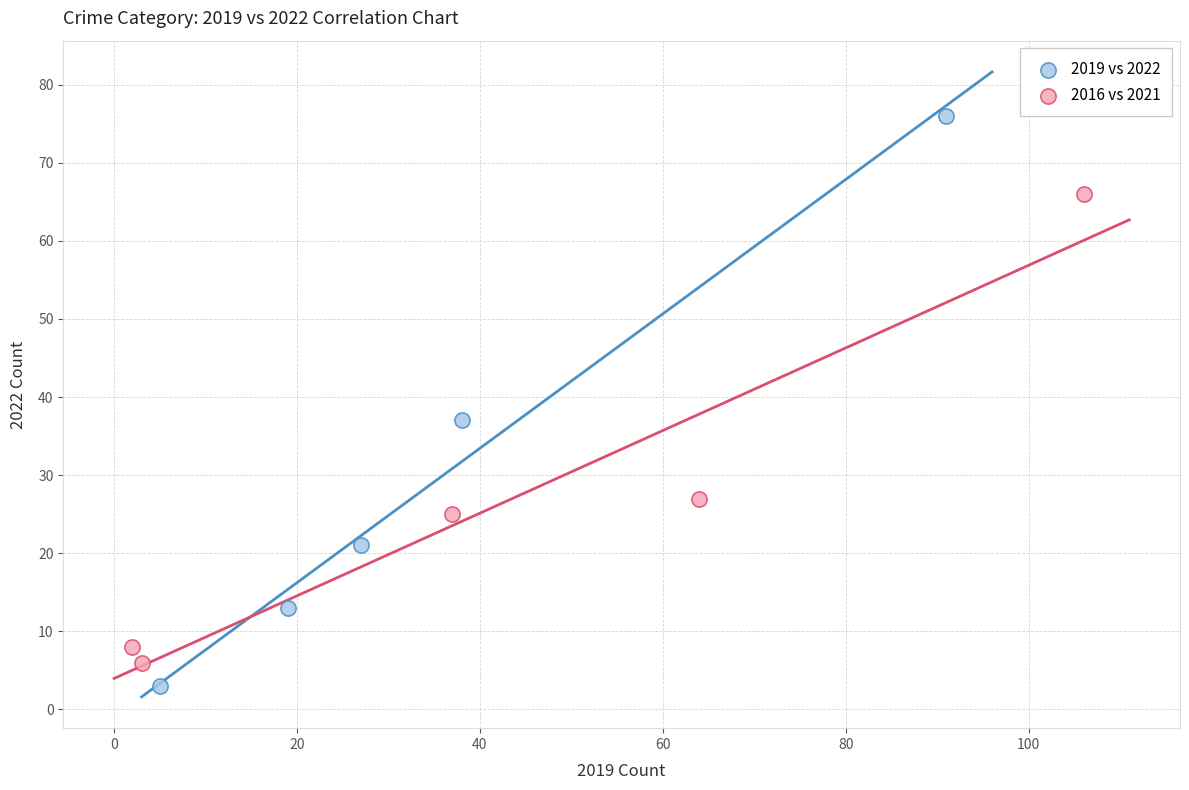

What are all the series names shown in the legend?

2019 vs 2022, 2016 vs 2021